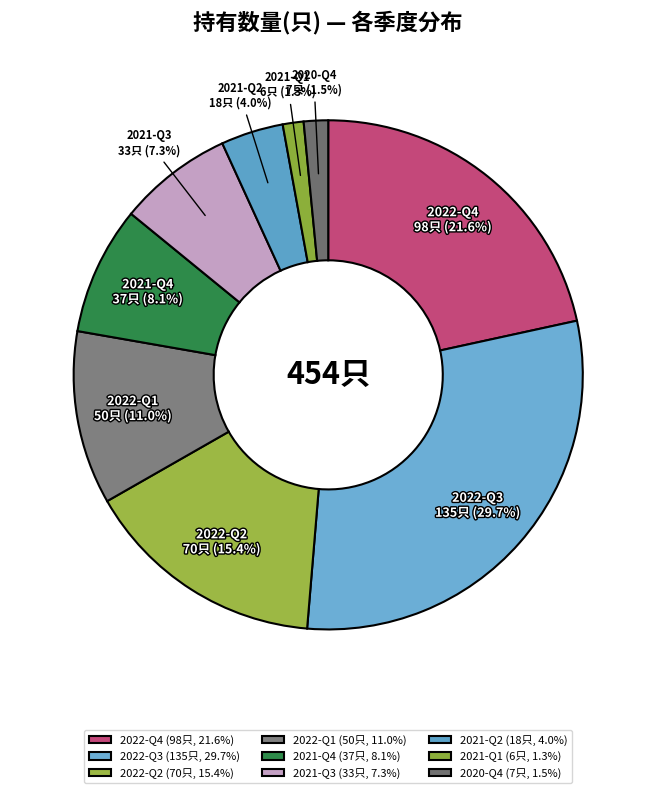

Which category has the biggest portion of the pie?

2022-Q3